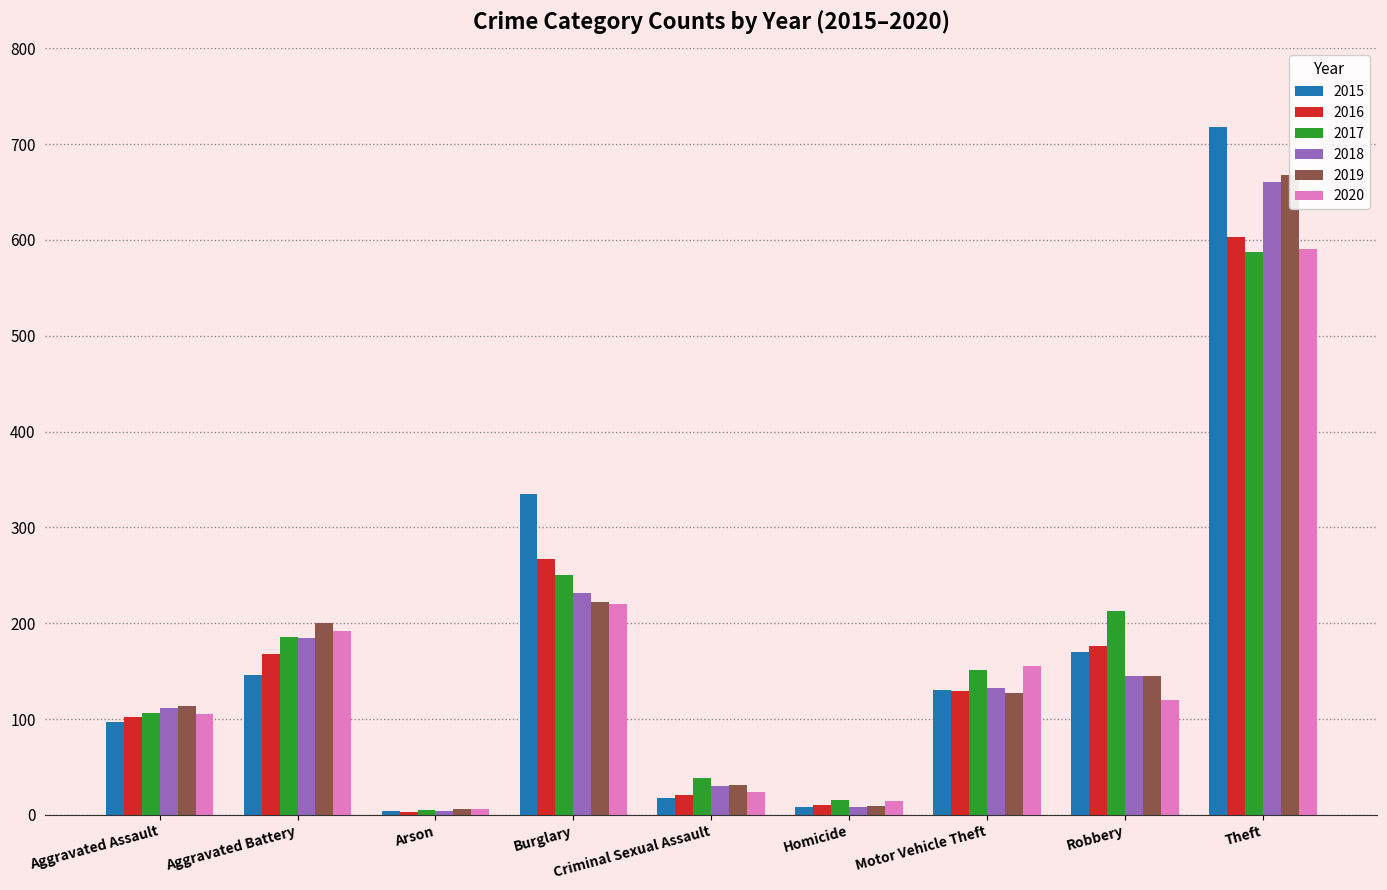

What is the greatest value displayed?

718